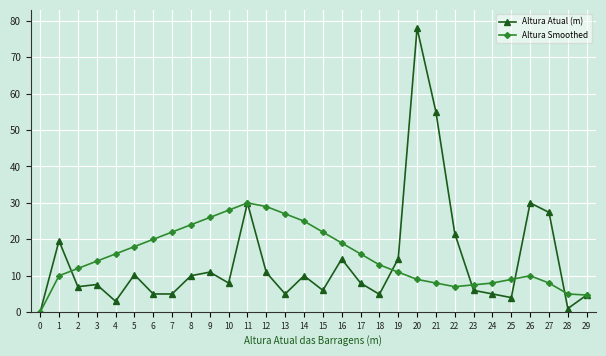

Is it true that Altura Smoothed equals 18.0 at 5?

True